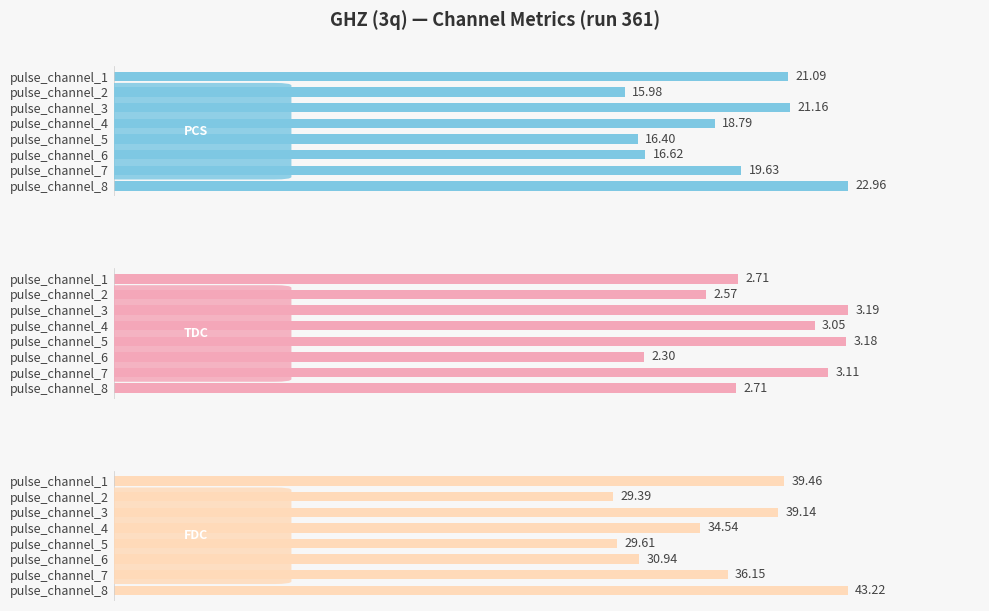

How many groups of bars are there?

8